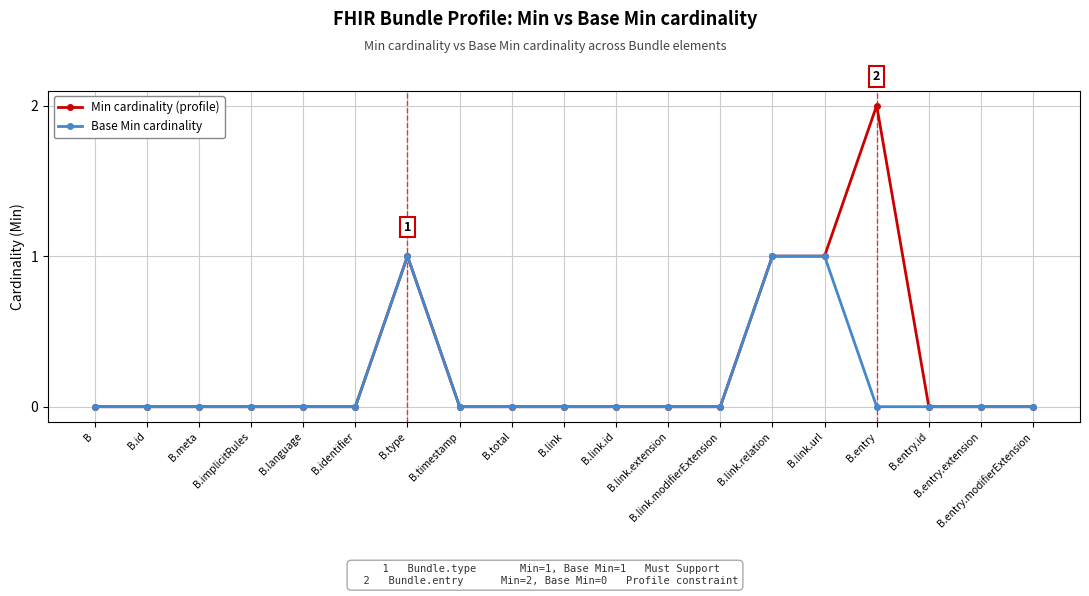

List the series in order of their overall mean, highest first.

Min cardinality (profile), Base Min cardinality